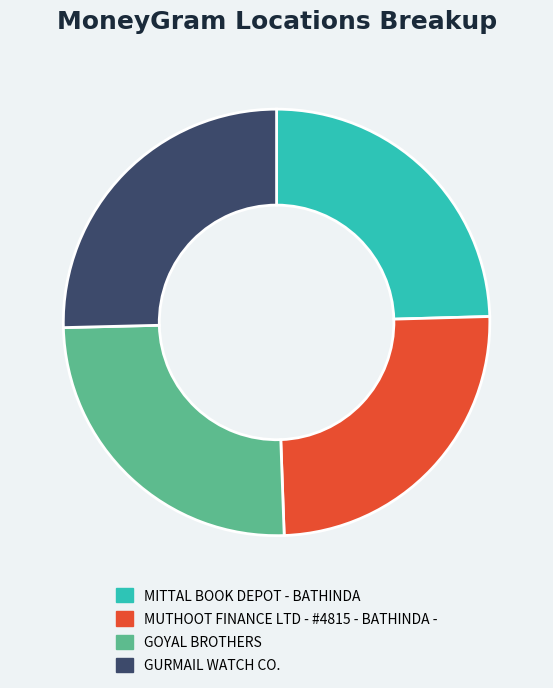

Does any single category account for the majority?

No